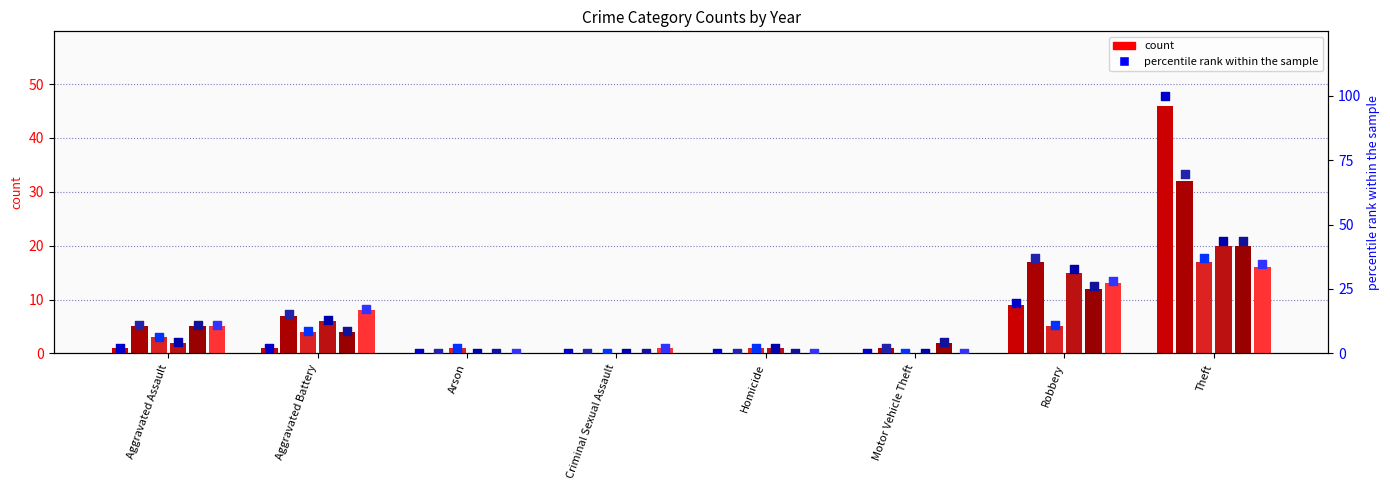

Is the value of 2016 at Motor Vehicle Theft greater than the value of 2023 at Aggravated Assault?

No